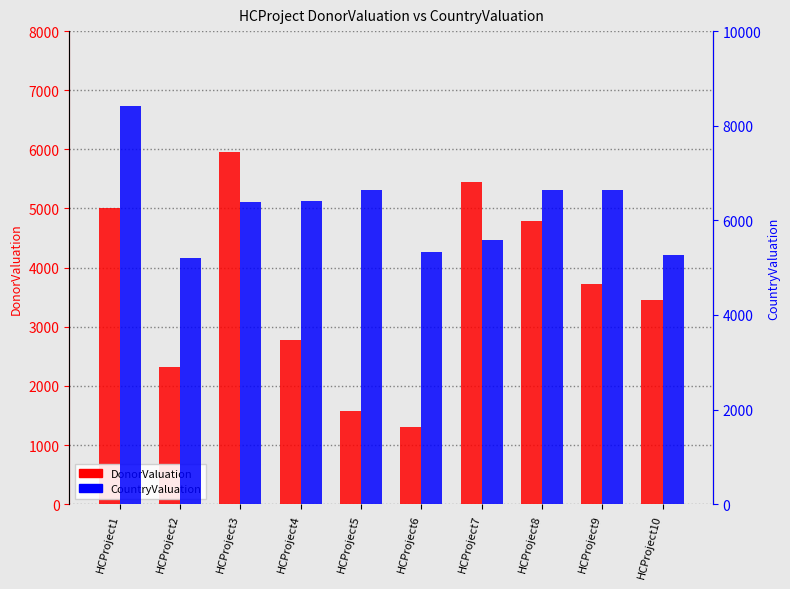

Reading right to left, extract all data points from this chart.

DonorValuation: HCProject10=3460	HCProject9=3730	HCProject8=4792	HCProject7=5446	HCProject6=1305	HCProject5=1579	HCProject4=2784	HCProject3=5950	HCProject2=2317	HCProject1=5000
CountryValuation: HCProject10=5273	HCProject9=6648	HCProject8=6635	HCProject7=5584	HCProject6=5320	HCProject5=6632	HCProject4=6411	HCProject3=6382	HCProject2=5206	HCProject1=8427